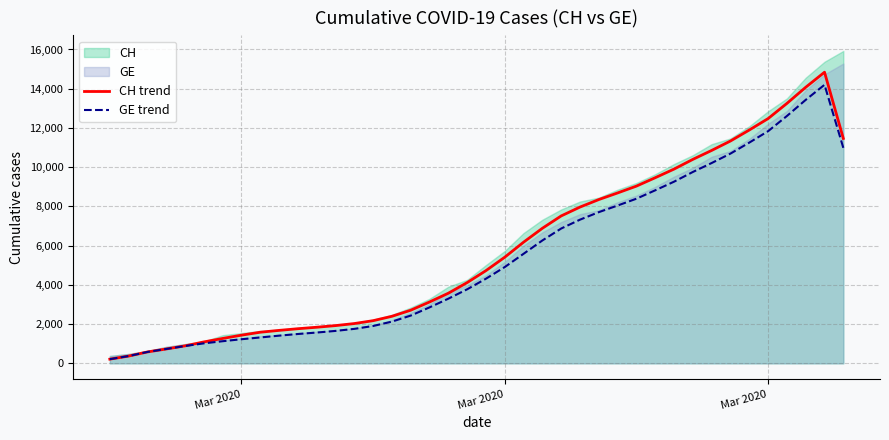

Reading left to right, what are all the values shown in this chart?

CH trend: 213.5	371.0	581.0	732.5	891.0	1092.5	1268.5	1436.2	1586.8	1680.0	1765.2	1840.2	1924.2	2028.5	2175.2	2398.5	2708.5	3129.0	3575.8	4117.5	4727.5	5411.5	6177.5	6886.2	7515.8	7967.0	8350.0	8687.2	9035.5	9463.8	9903.2	10398.0	10854.2	11335.2	11895.0	12477.5	13251.0	14073.2	14841.8	11465.5
GE trend: 213.5	371.0	581.0	732.5	883.5	1018.8	1128.2	1229.0	1320.0	1411.8	1495.8	1570.0	1653.2	1757.5	1904.2	2127.5	2435.0	2853.0	3297.2	3775.0	4316.0	4909.8	5585.5	6265.5	6873.8	7325.0	7708.0	8045.2	8393.5	8821.8	9261.2	9756.0	10212.2	10693.2	11253.0	11835.5	12609.0	13431.2	14199.8	10984.0